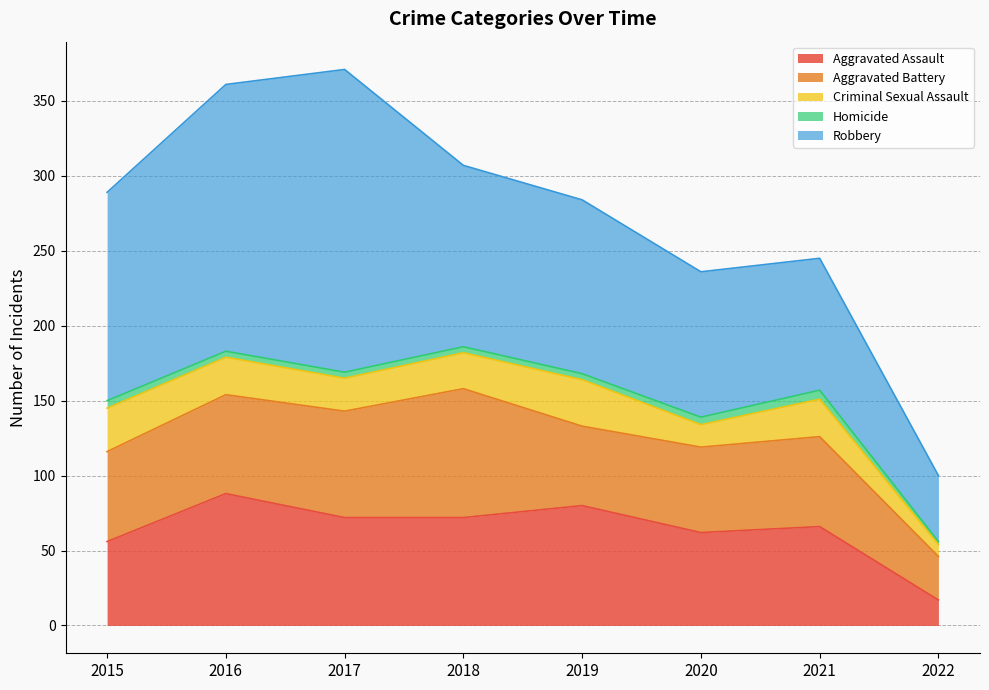

True or false: Robbery has a value of 173 at 2018.

False